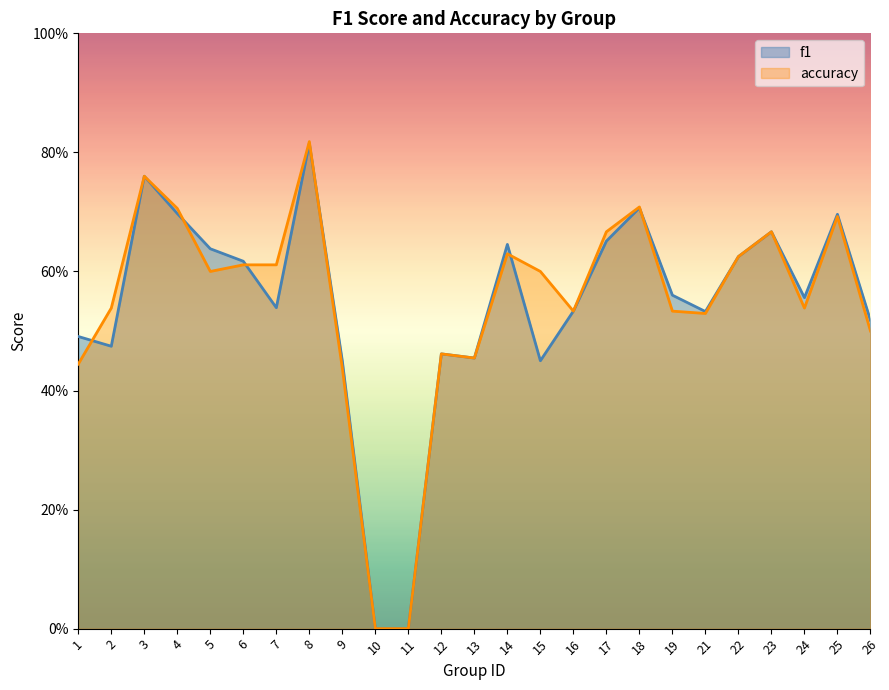

The f1 series shows 1.2 at 4. True or false?

False